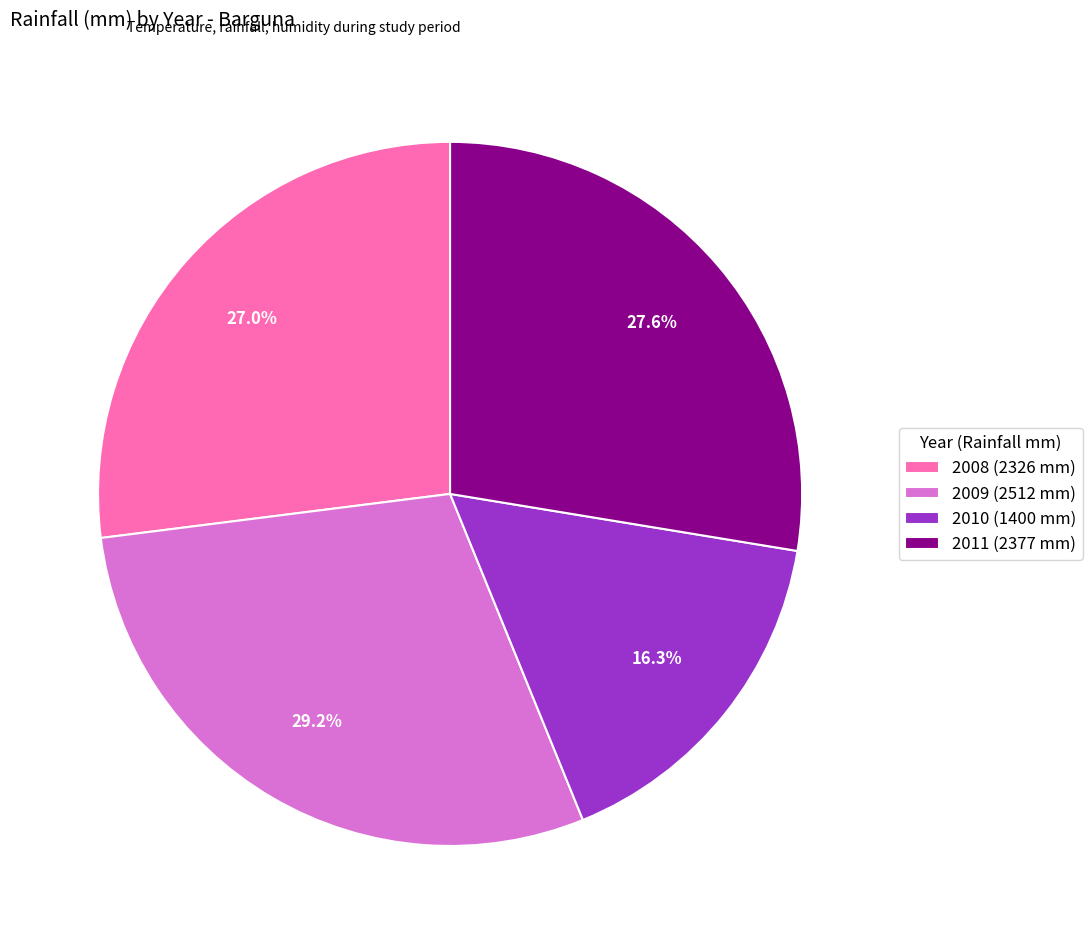

Does any single category account for the majority?

No